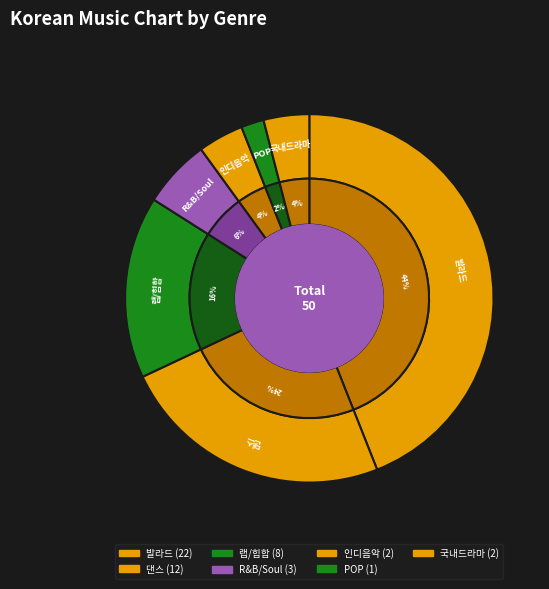

How many segments does this pie chart have?

7